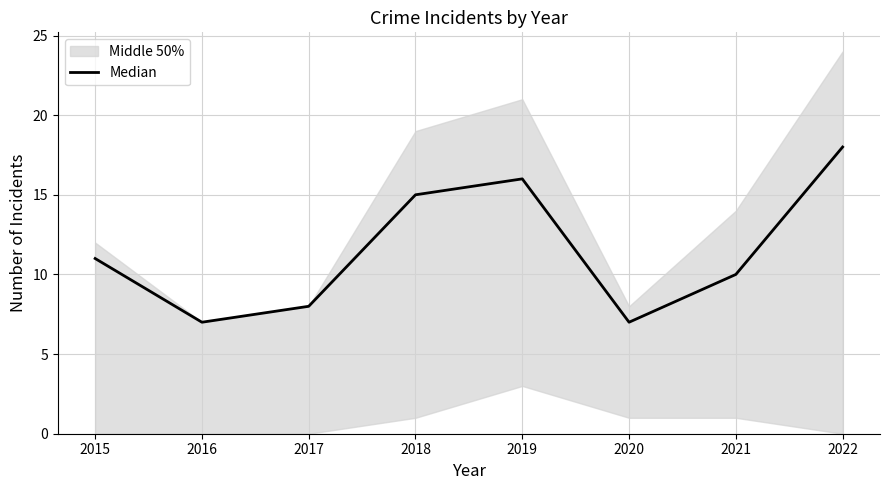

List the labels in order of value, smallest first.

2016, 2020, 2017, 2021, 2015, 2018, 2019, 2022